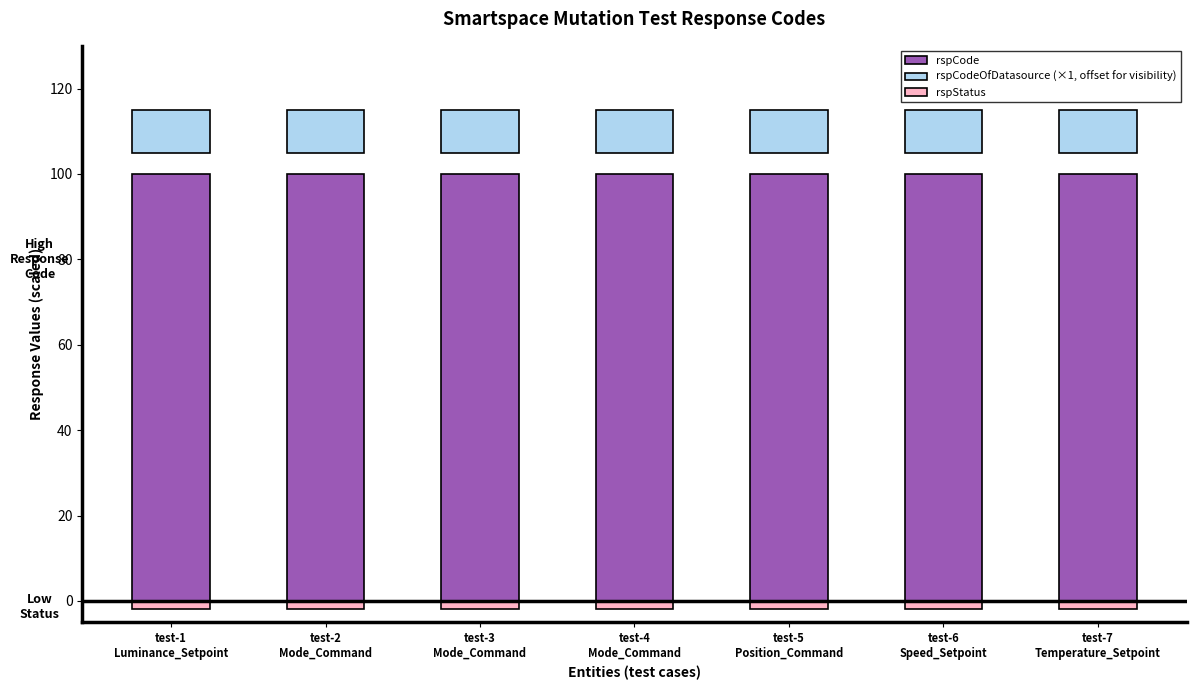

Is it true that rspCode equals 59 at test-7
Temperature_Setpoint?

False